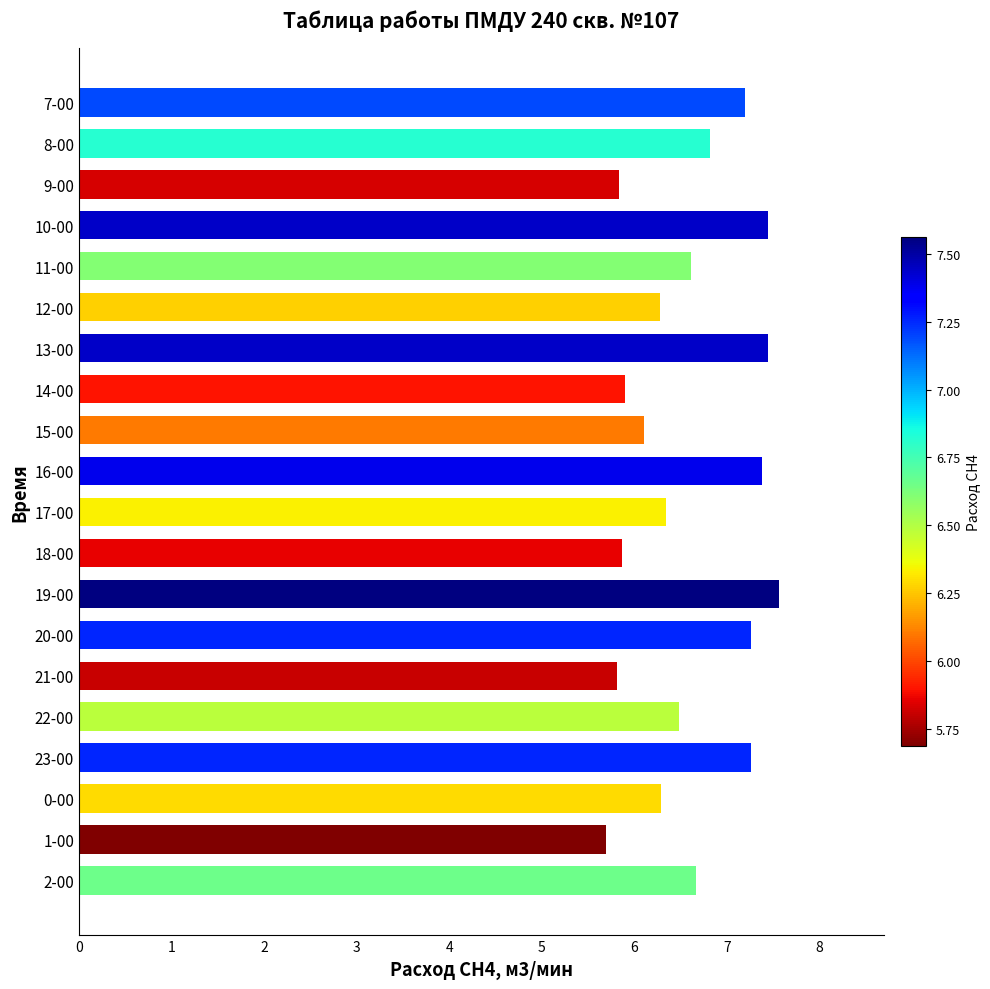

What value does the data have at 10-00?

7.4